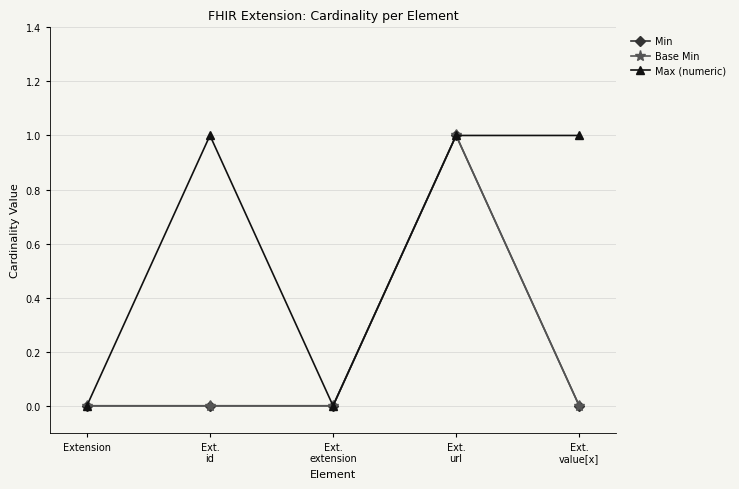

What is the label of the 1st point from the right?

Ext.
value[x]